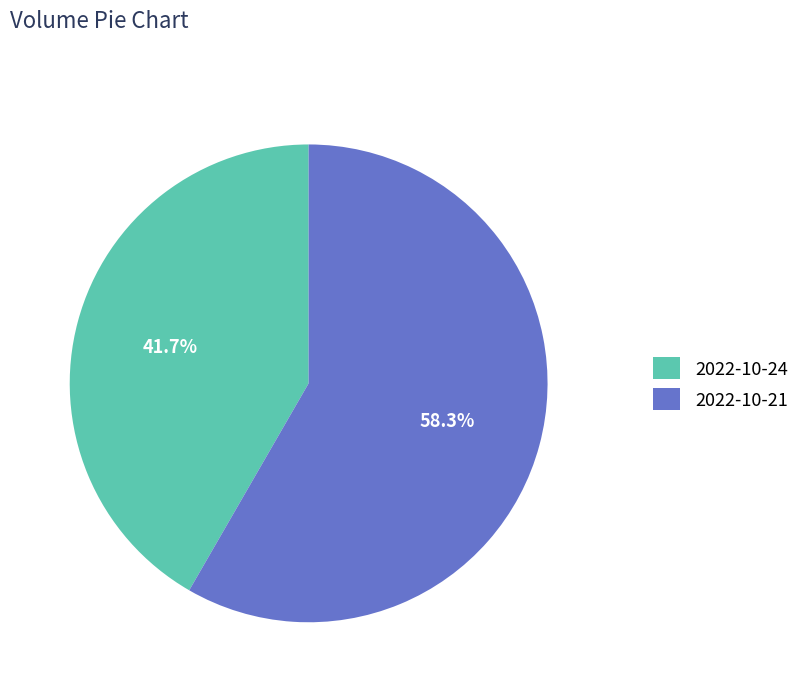

Approximately how many times larger is the value at 2022-10-24 compared to 2022-10-21?

0.7